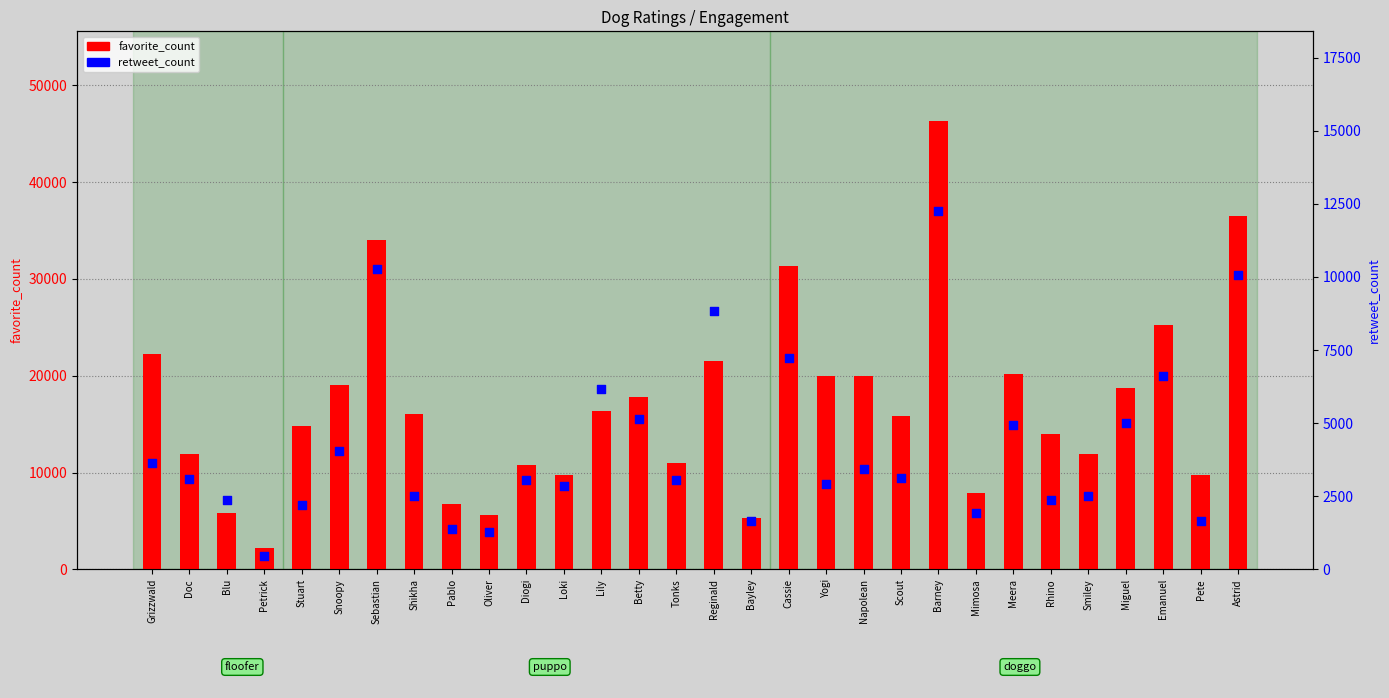

Which series contains the highest Y value?

favorite_count